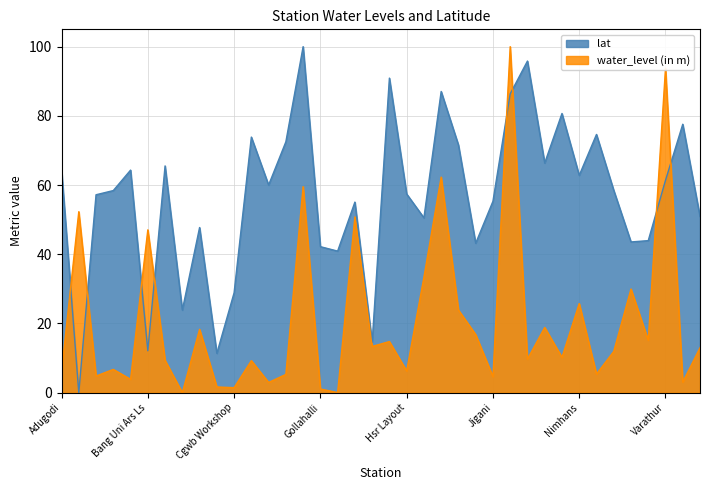

Rank the categories by water_level (in m) value from highest to lowest.

Kannamangala pz, Varathur, Indian Institute Of Science, Dasanapura, Anekal, Gsi Pz, Bang Uni Ars Ls, IIM Bannerughatta, Singasandra, Nimhans, Indiranagar, Lalbagh garden, Begur, Jayanagar, Thalaghattapurapz, Hebbal2, Haragadde-A, Vasanthpura, Seva Kshetra Hospital Banshankari Ii, Malleswaram, Kodigehalli, Basavanagudi, Chandasipalya, Bangalore ii, Hsr Layout, Adugodi, Rajajinagara, Cubbon Park, Bangalore i, Jigani, Bangalore-iv, Vasanthnagara, Chennamankere Achkattu, Bhaktipura, Cgwb Workshop, Gollahalli, Gottigere A, Begihalli